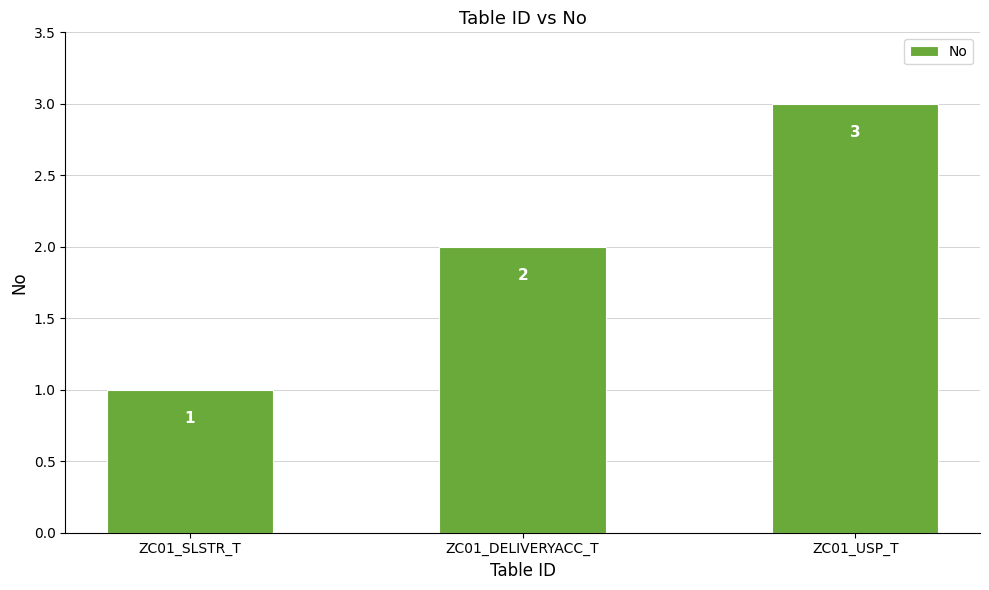

What value does the data have at ZC01_USP_T?

3